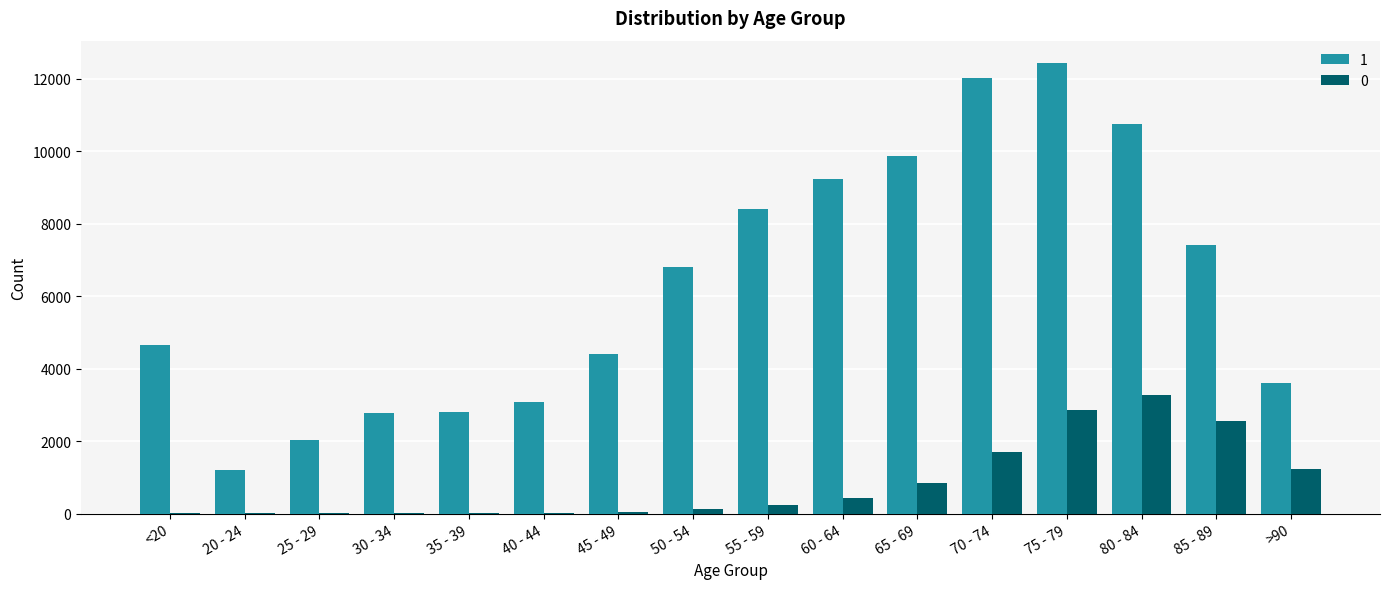

At which category is the sum across all series the highest?

75 - 79